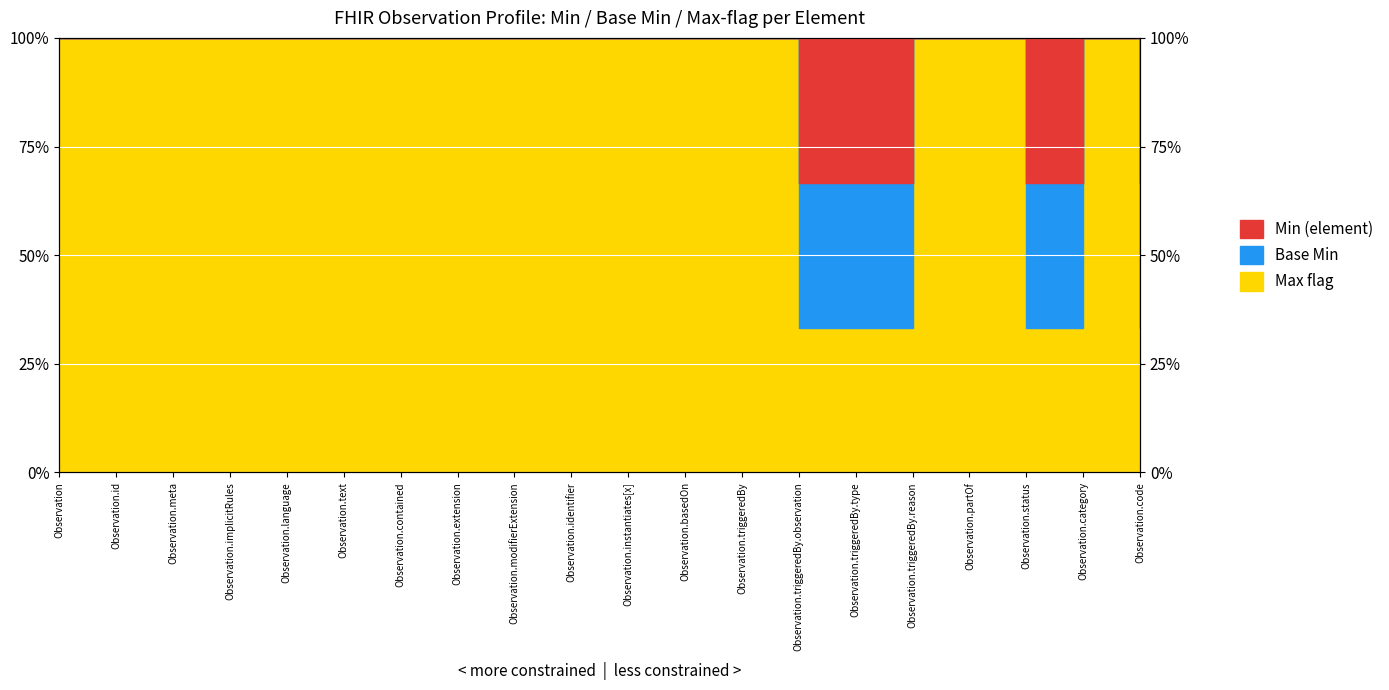

What is the lowest value of the Min (element) series?

0.3